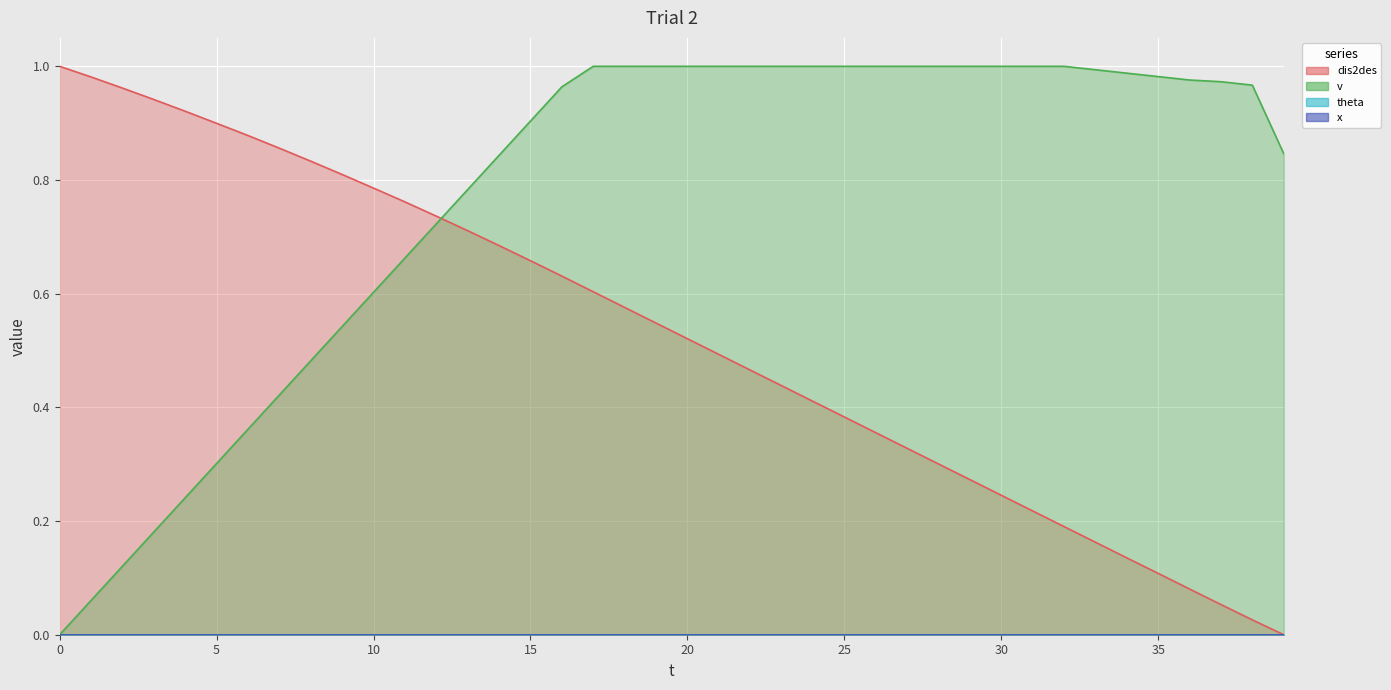

What is the approximate value of dis2des at 29?

0.3